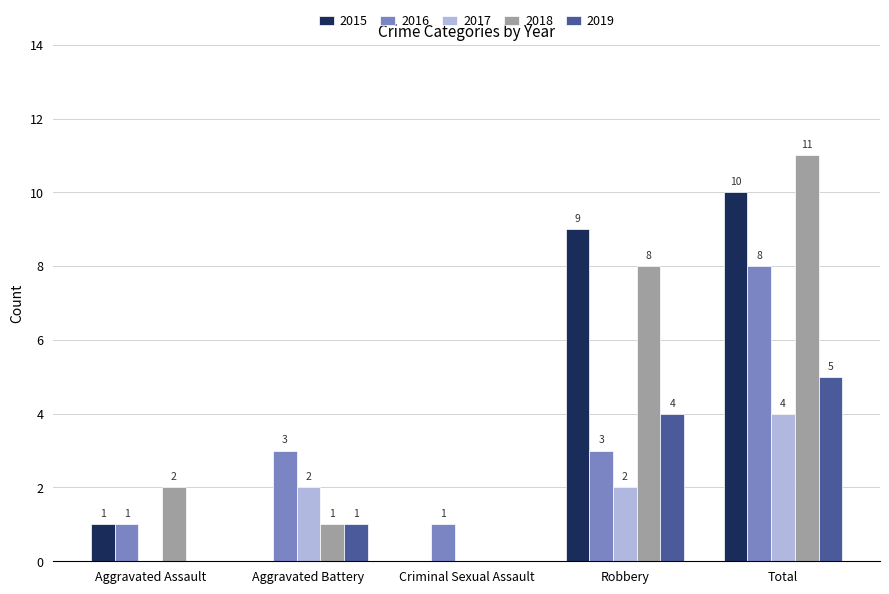

Which category has the highest value in the 2017 series?

Total